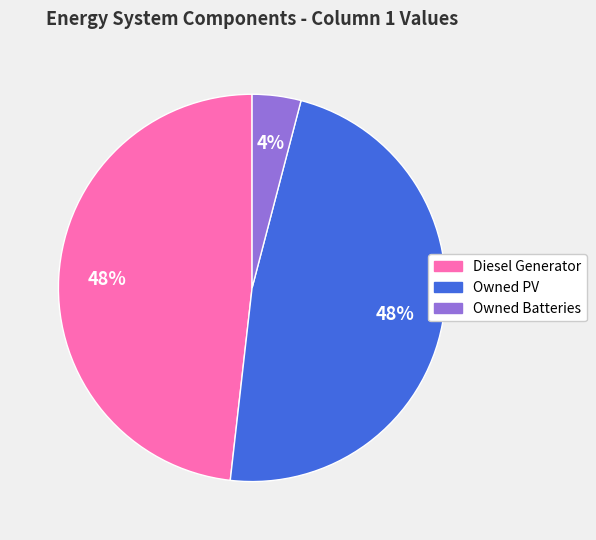

Does Owned PV account for over 50% of the chart?

No